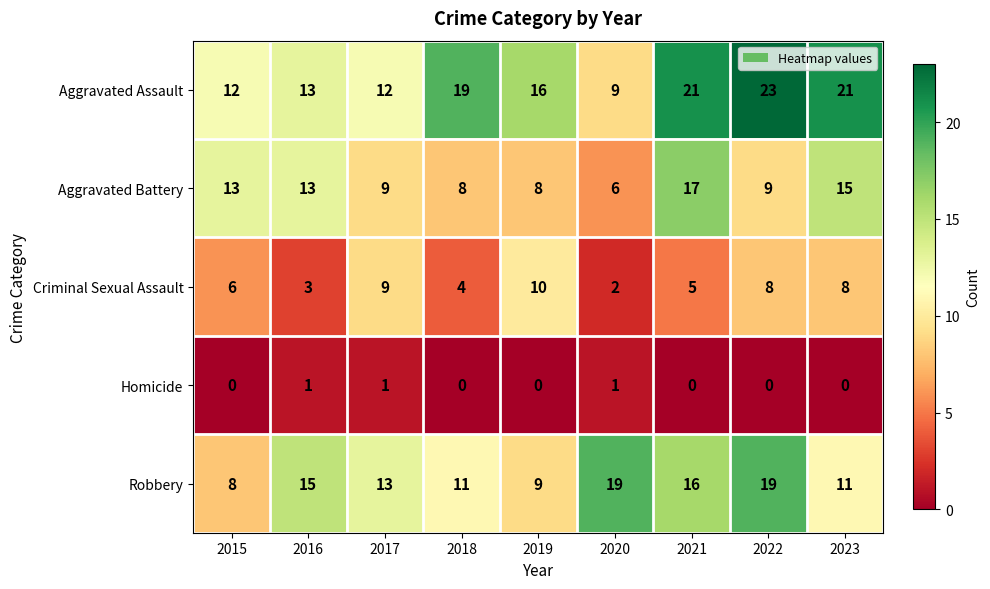

What is the maximum value shown in the chart?

23